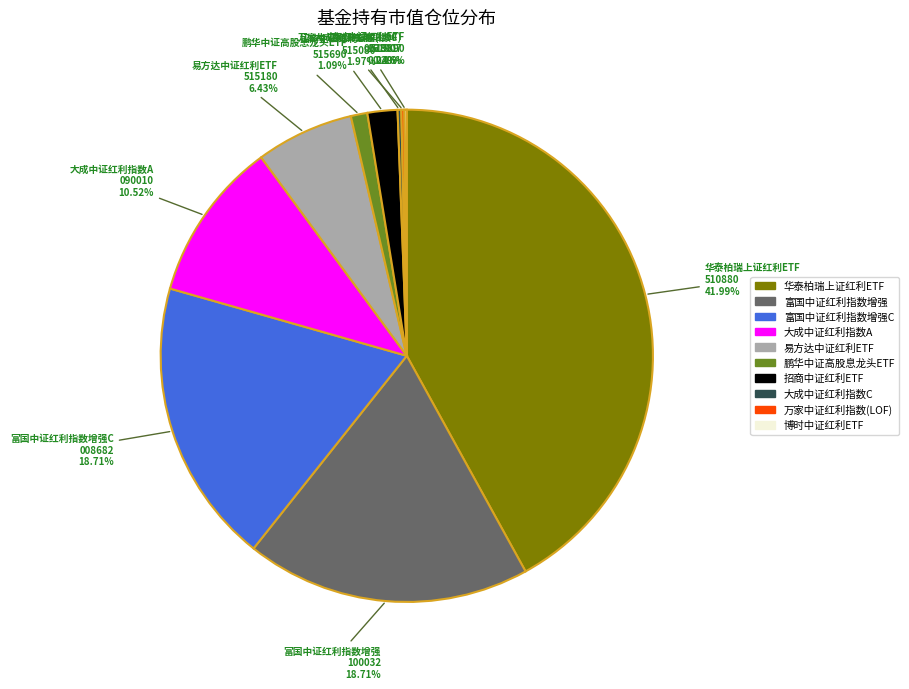

Is there any slice that represents more than half of the pie?

No